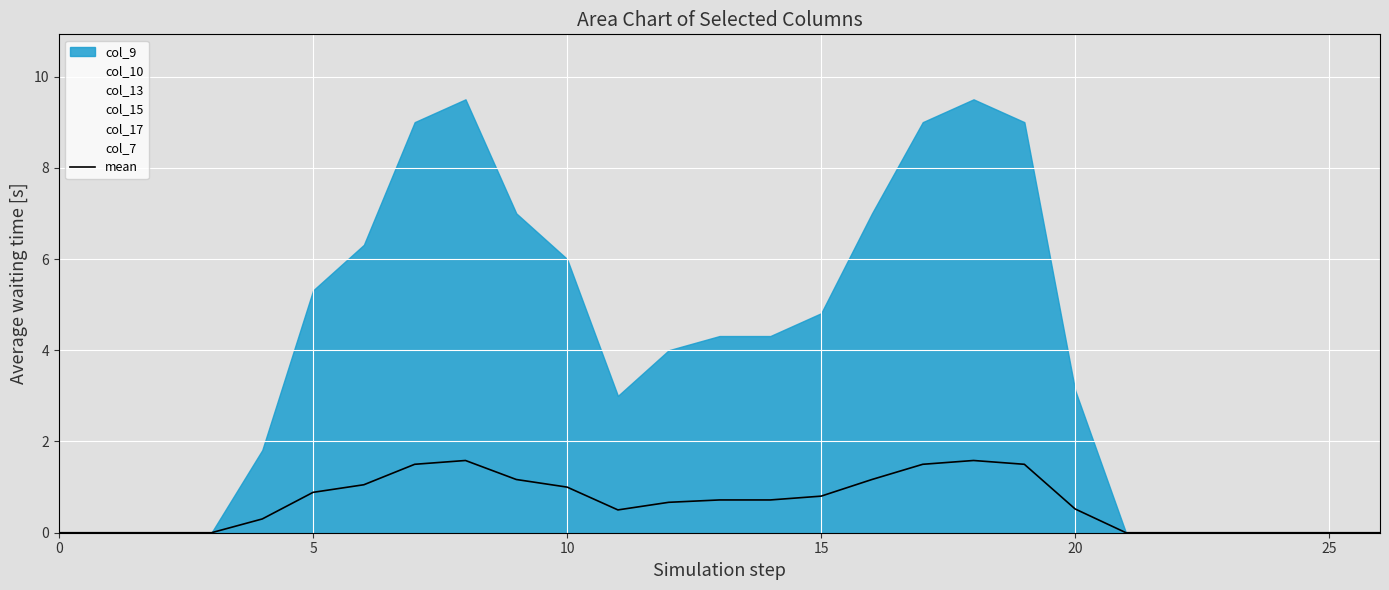

The mean series shows 1.3 at 15. True or false?

False